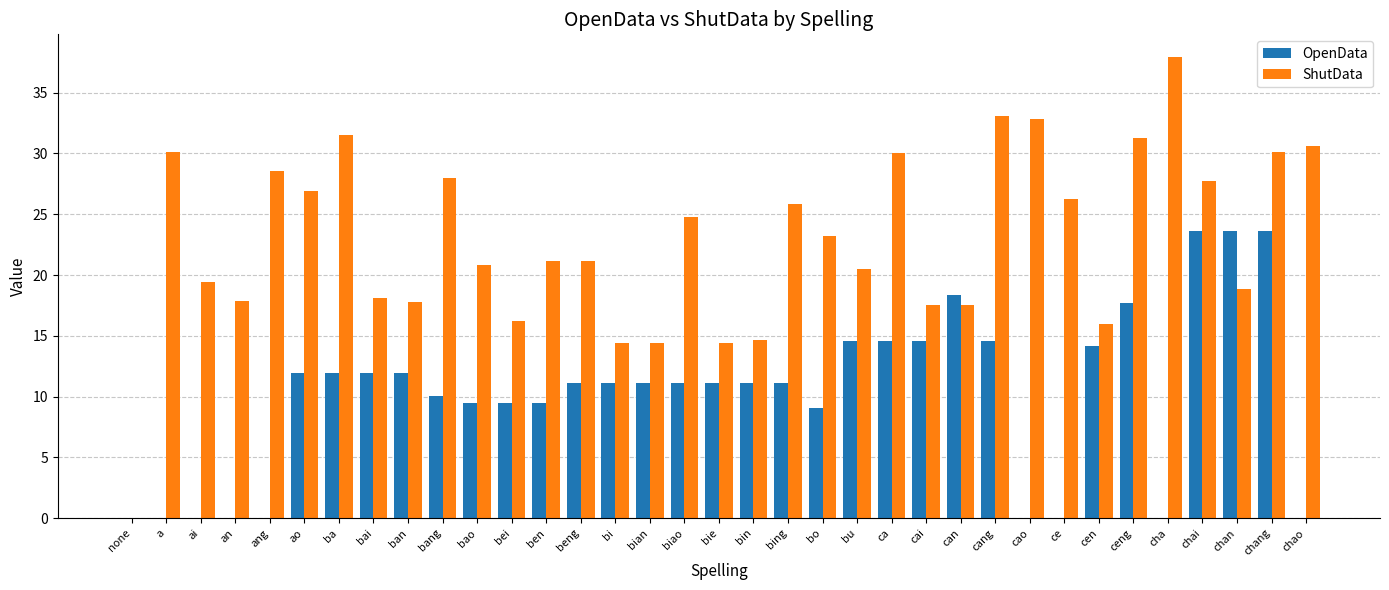

What is the highest value of the OpenData series?

23.6